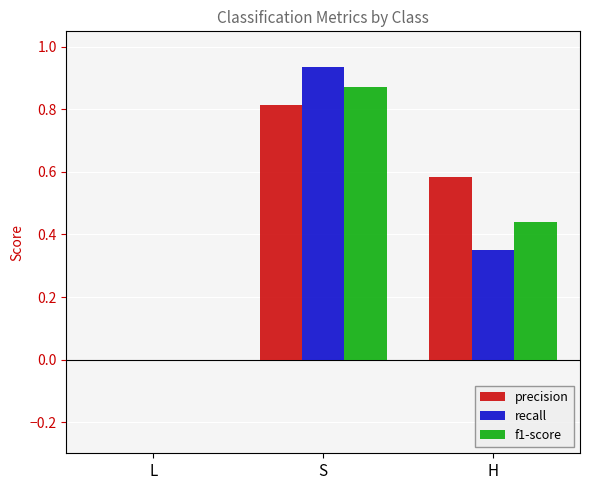

Between L and S, which series saw the biggest shift?

recall